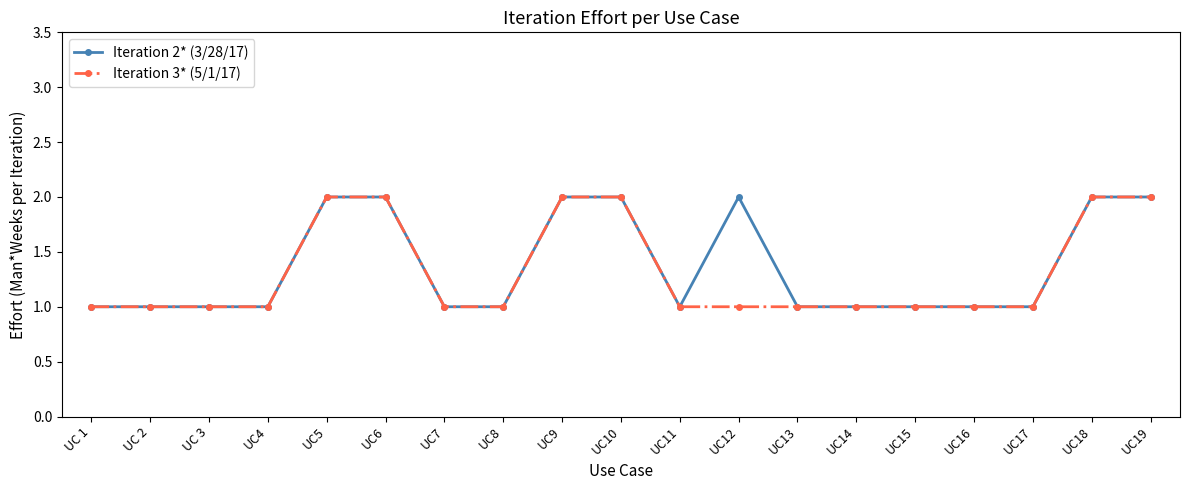

What is the total value across all series at UC6?

4